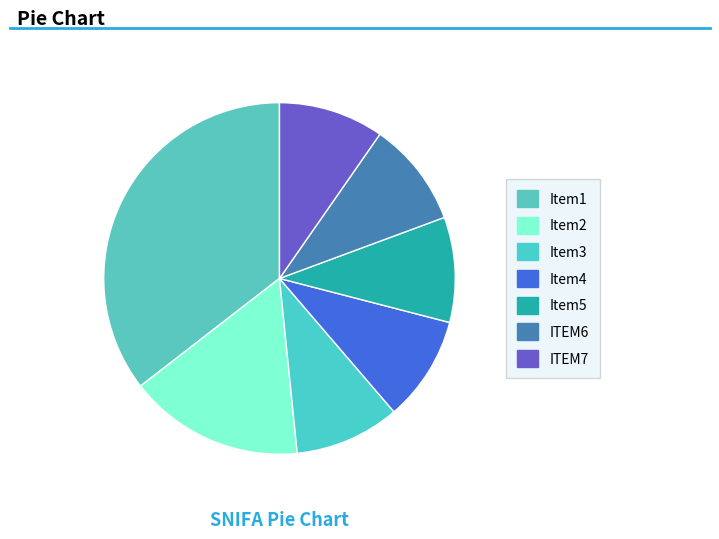

How many slices are in this pie chart?

7